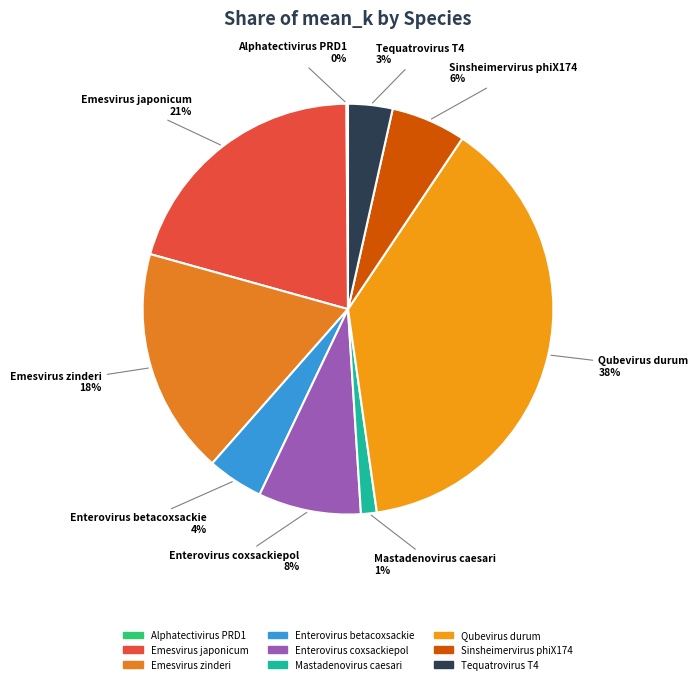

Which slice is the largest?

Qubevirus durum